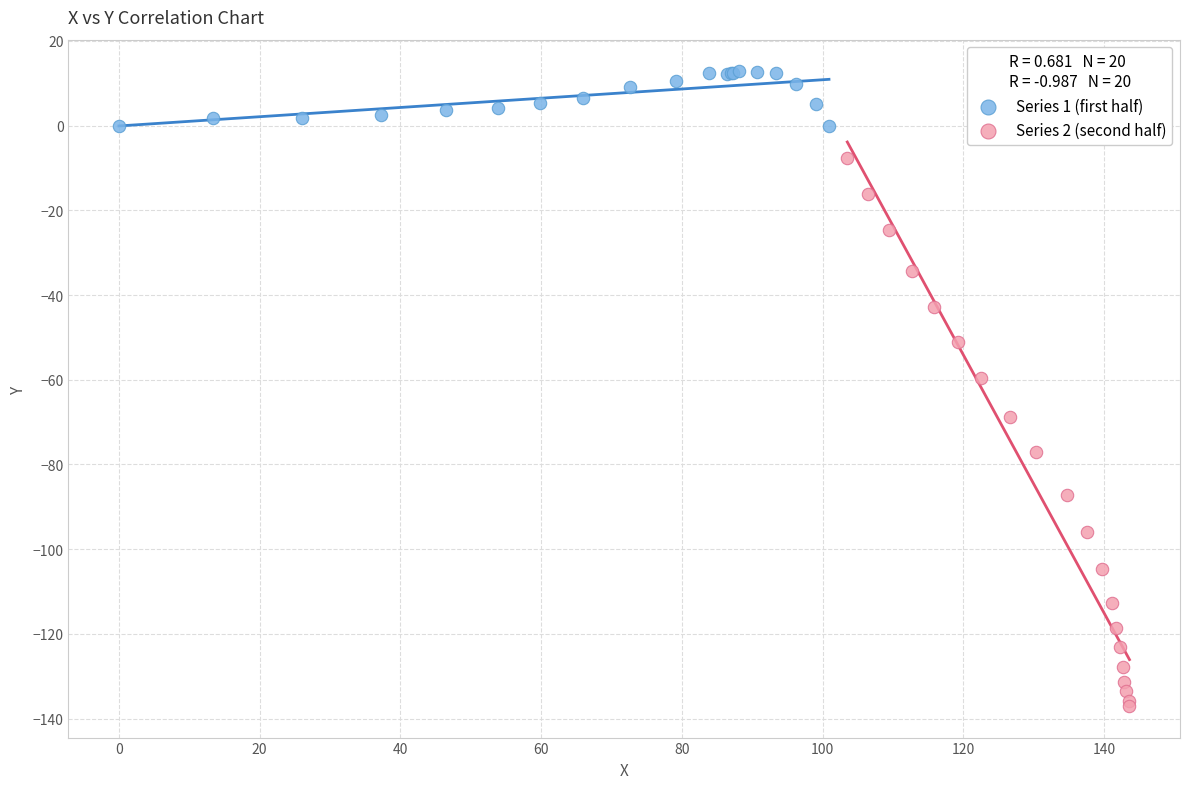

What are all the series names shown in the legend?

Series 1 (first half), Series 2 (second half)